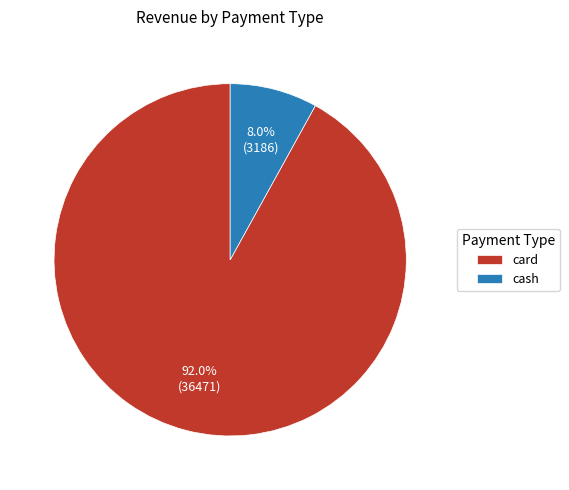

To the nearest percent, what is the difference between the cash and card slice percentages?

84%